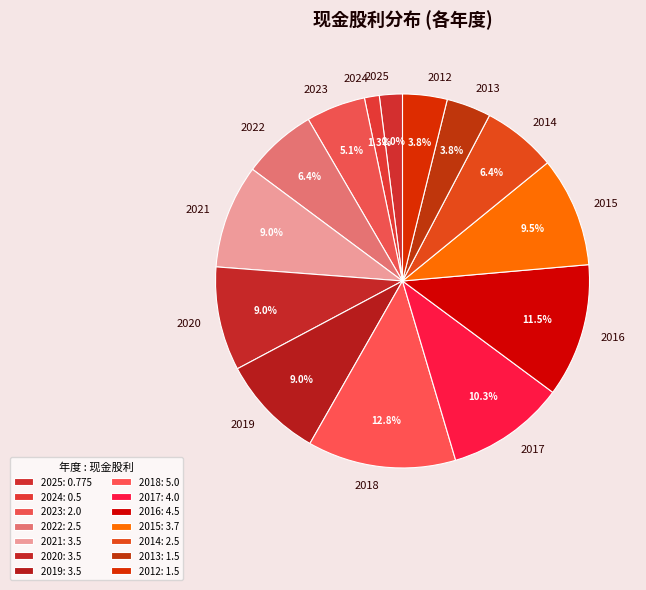

Is it true that 2025 is 2% of the pie?

True